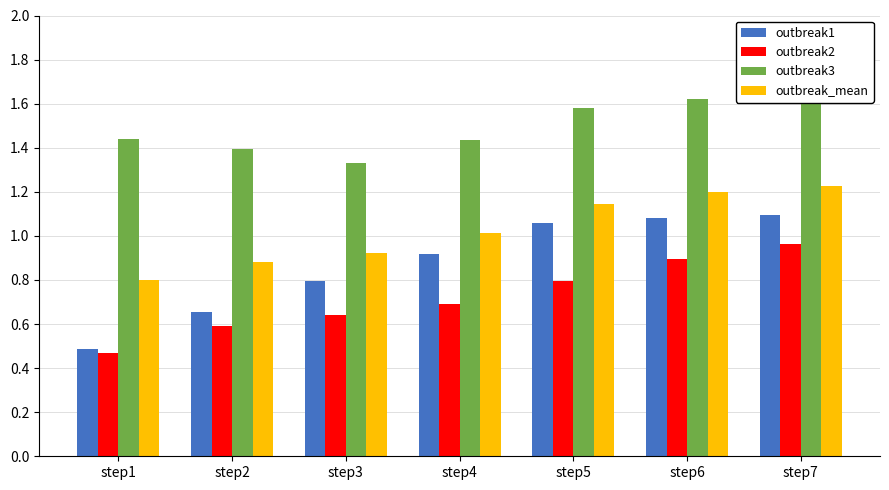

At which category is the sum across all series the highest?

step7